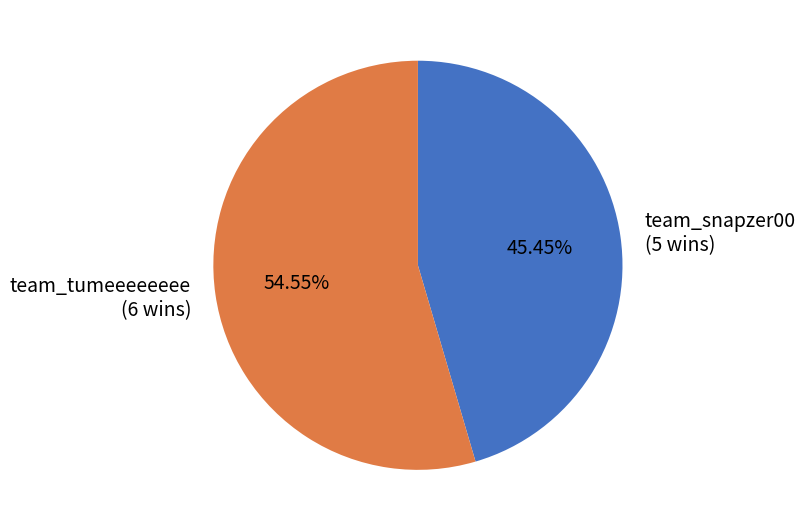

How many segments does this pie chart have?

2